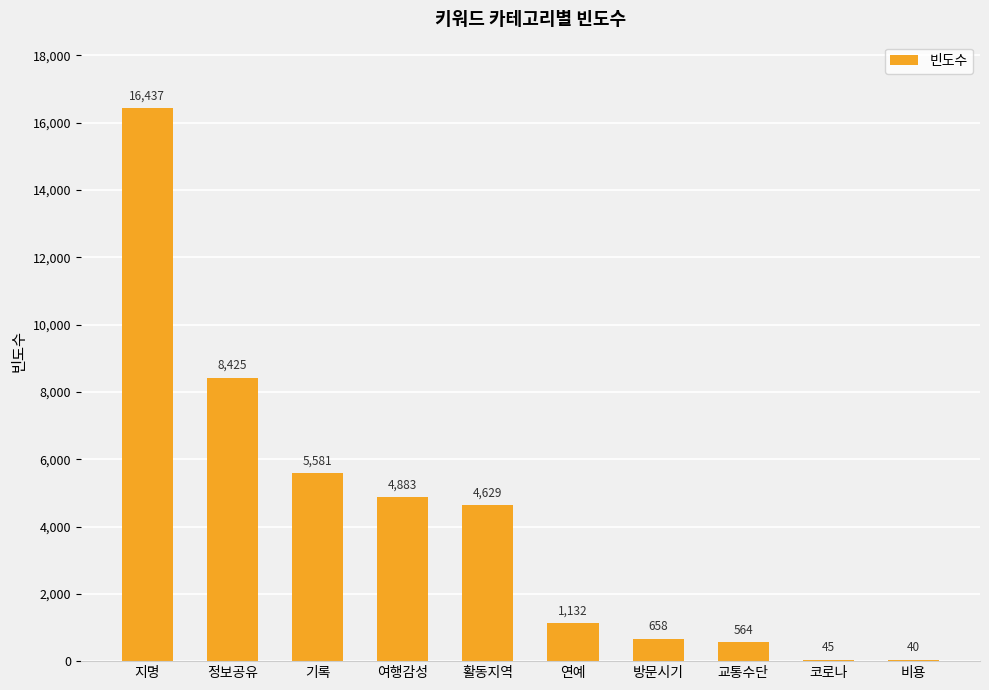

Approximately how many times larger is the value at 정보공유 compared to 지명?

0.5